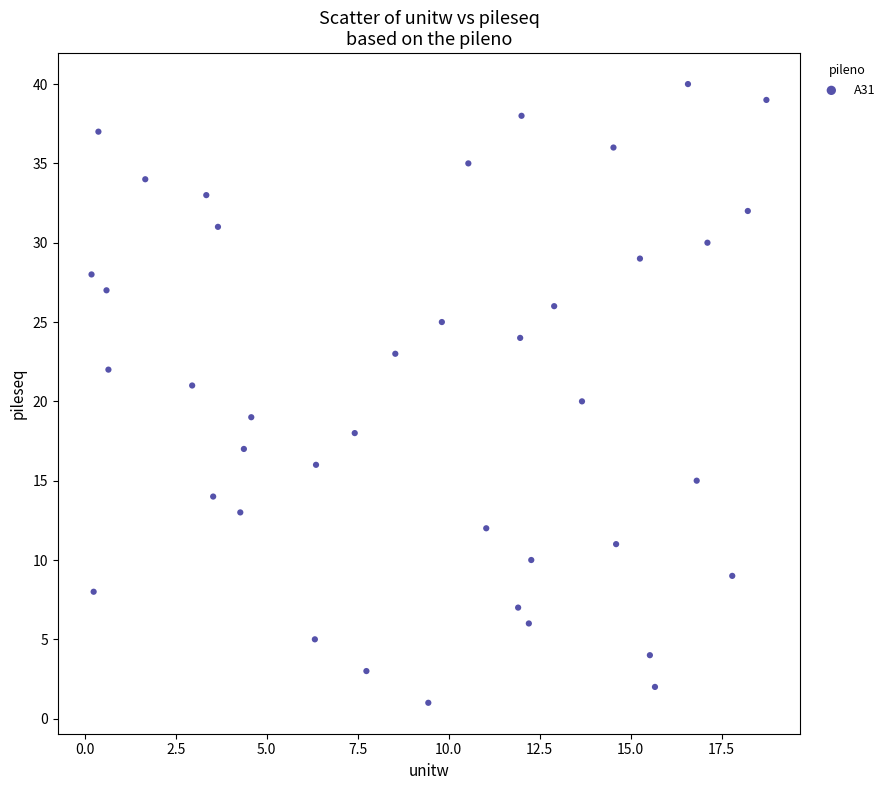

What is the range of Y values (max minus min)?

39